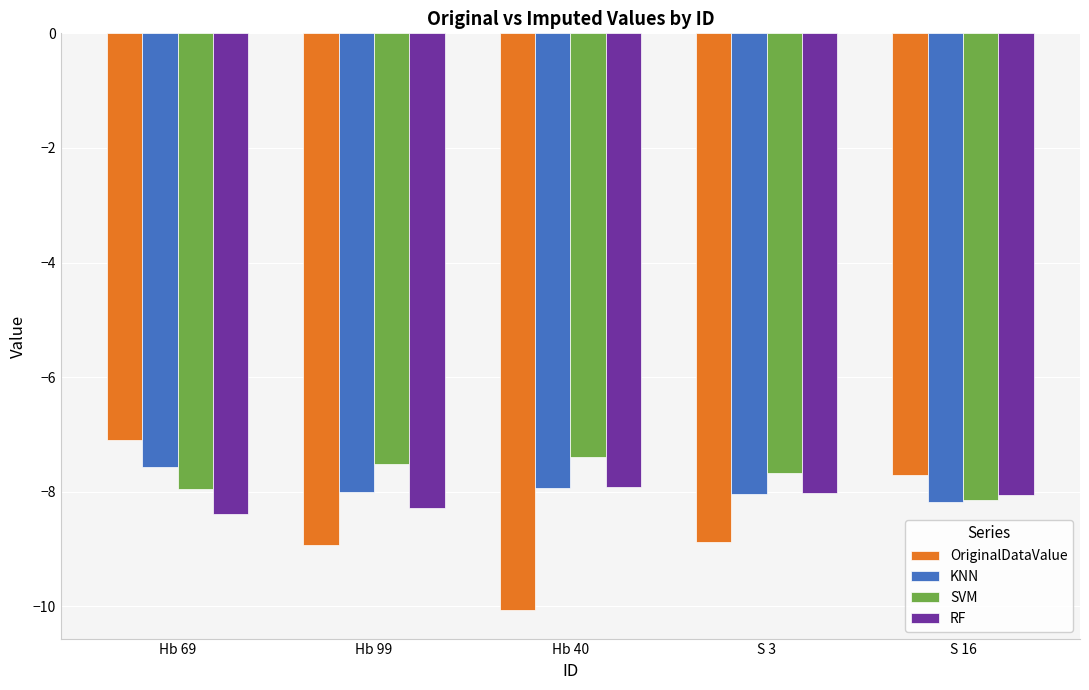

What is the value of the RF bar at the 5th from the left?

-8.1